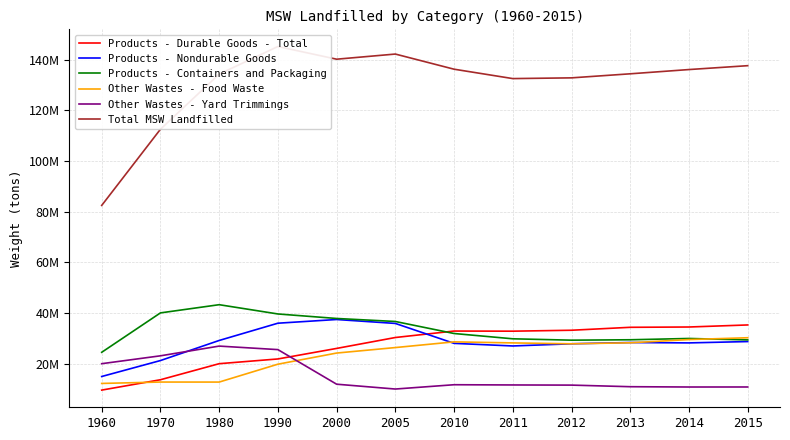

The value of Products - Durable Goods - Total at 1990 is 14456159. True or false?

False